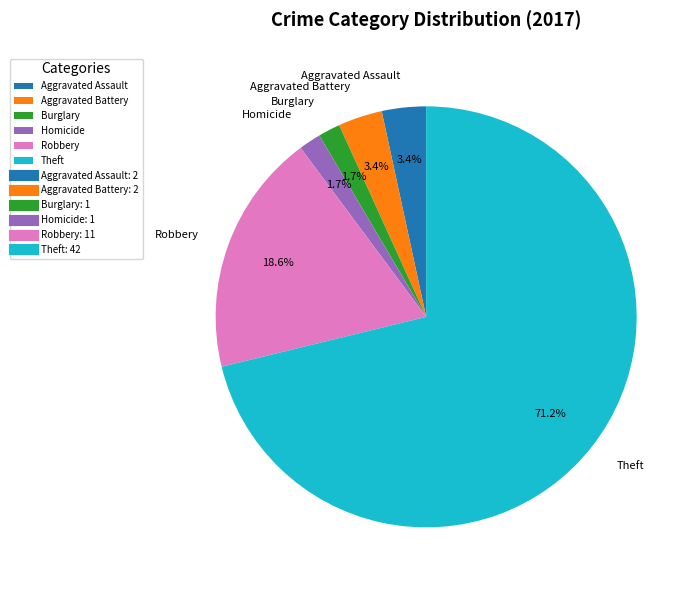

Approximately how many times larger is the value at Homicide compared to Aggravated Assault?

0.5